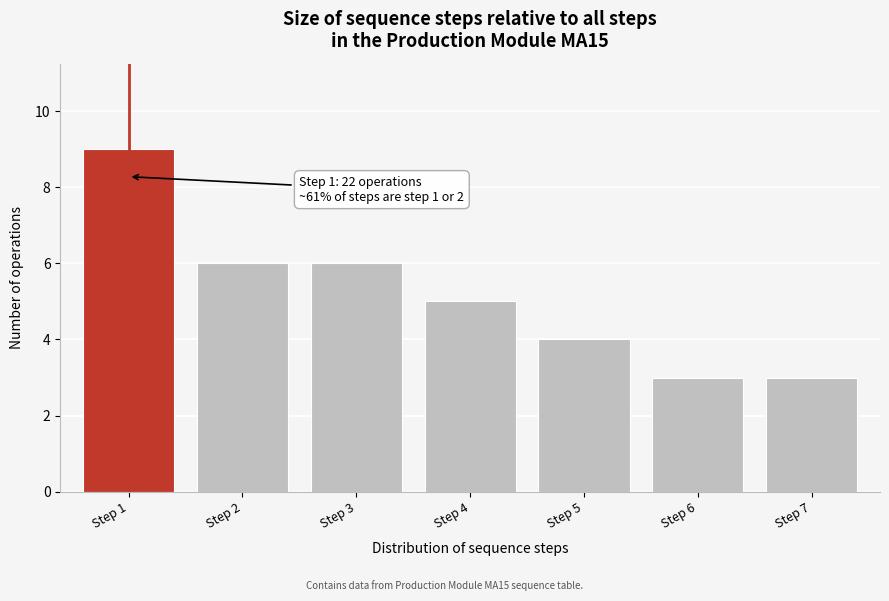

Reading right to left, transcribe all the data shown in this chart.

Step 7=3	Step 6=3	Step 5=4	Step 4=5	Step 3=6	Step 2=6	Step 1=9